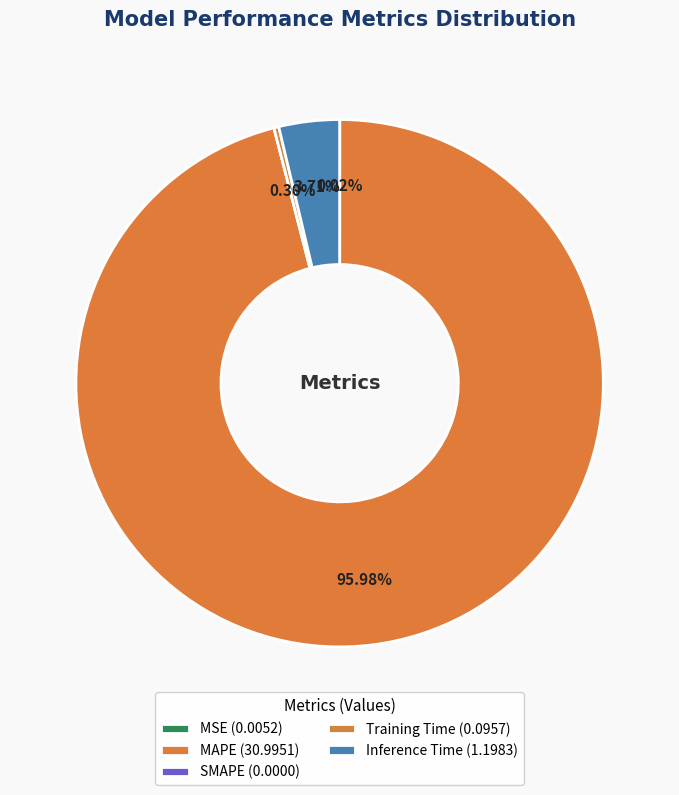

Which slice is the smallest?

SMAPE